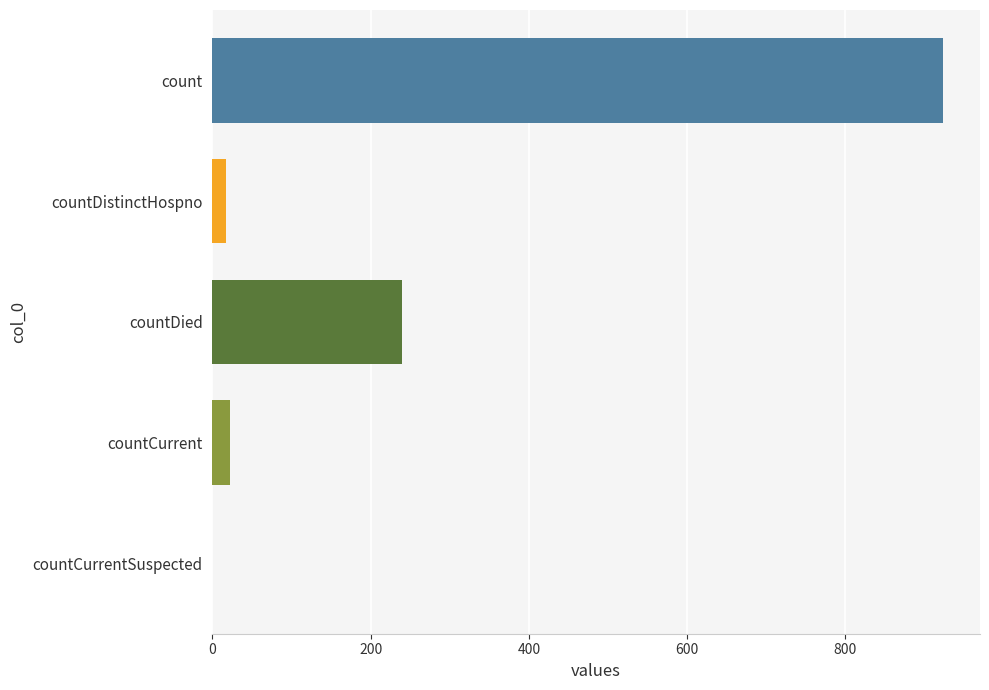

What is the average value?

241